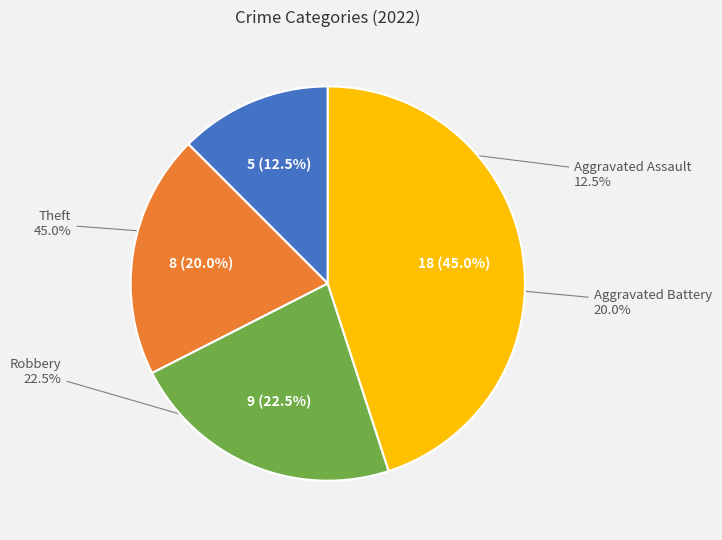

Is it true that Aggravated Assault is 19% of the pie?

False